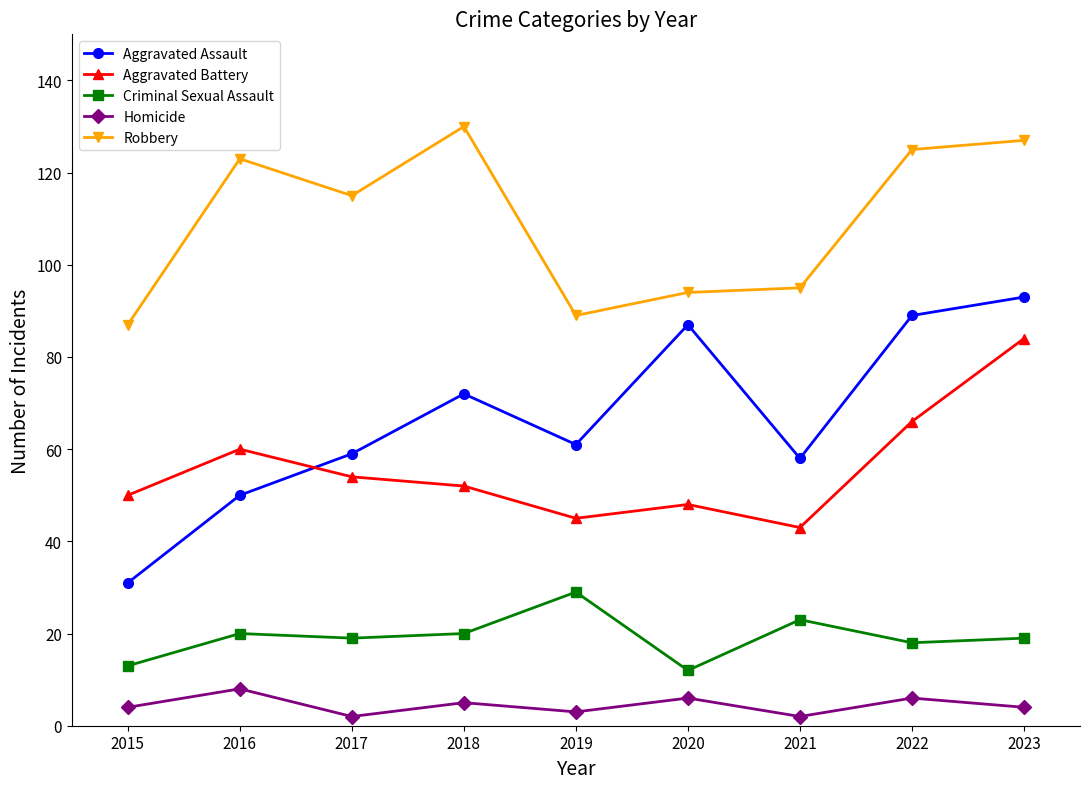

Which series has the widest spread of values?

Aggravated Assault